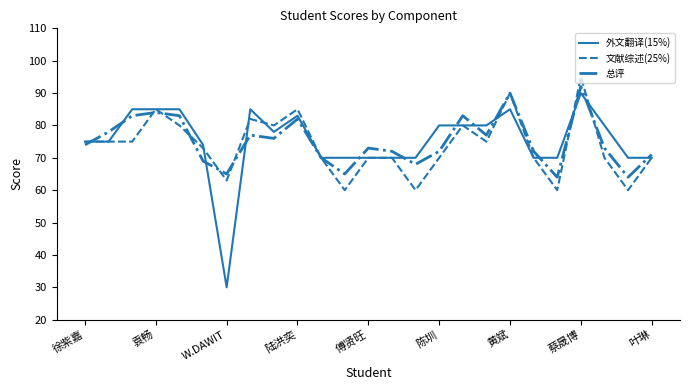

Rank the series by their maximum value, from highest to lowest.

文献综述(25%), 总评, 外文翻译(15%)